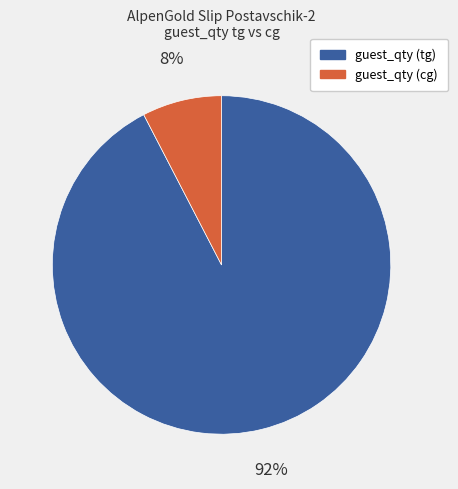

Is there any slice that represents more than half of the pie?

Yes